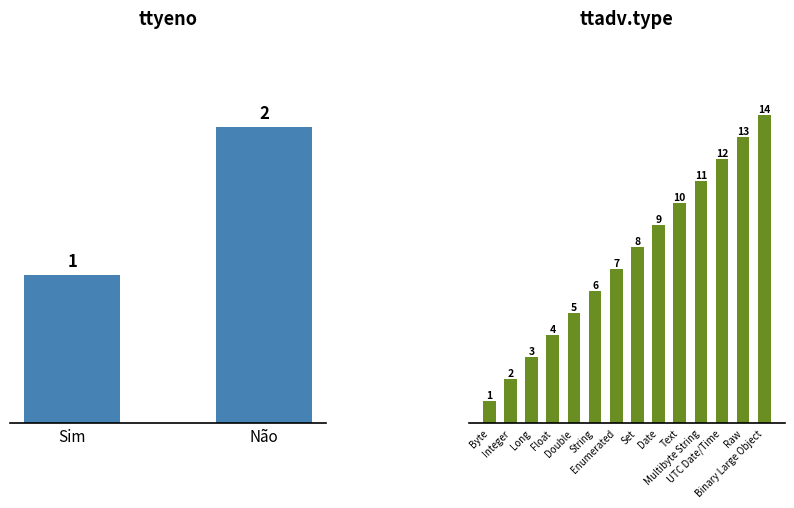

What is the difference between the maximum and minimum values?

13